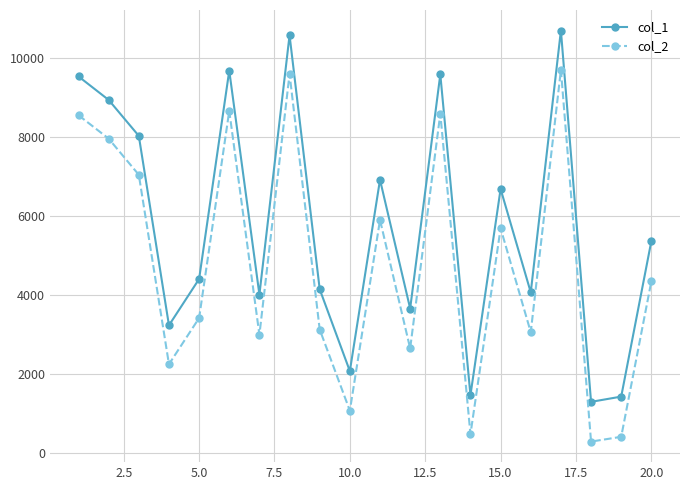

True or false: col_2 and col_1 intersect in this chart.

False